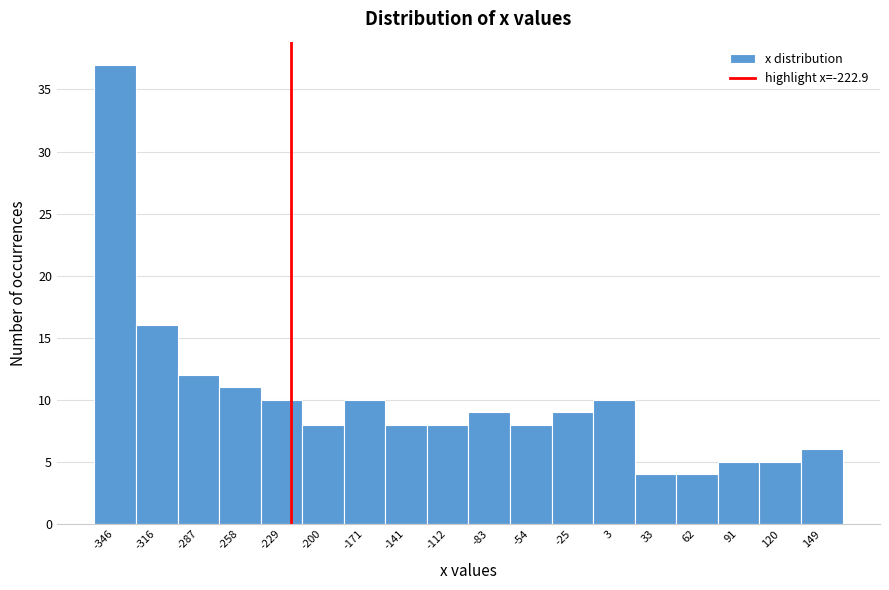

Reading left to right, transcribe this chart: for each bar, give the range it covers on the x-axis and its height. Neither the bar edges nor the heights are printed on the chart, so give them approximately, as read against the axes.

-360 to -330: 37
-330 to -300: 16
-300 to -275: 12
-275 to -245: 11
-245 to -215: 10
-215 to -185: 8
-185 to -155: 10
-155 to -125: 8
-125 to -100: 8
-100 to -70: 9
-70 to -40: 8
-40 to -10: 9
-10 to 20: 10
20 to 50: 4
50 to 75: 4
75 to 105: 5
105 to 135: 5
135 to 165: 6